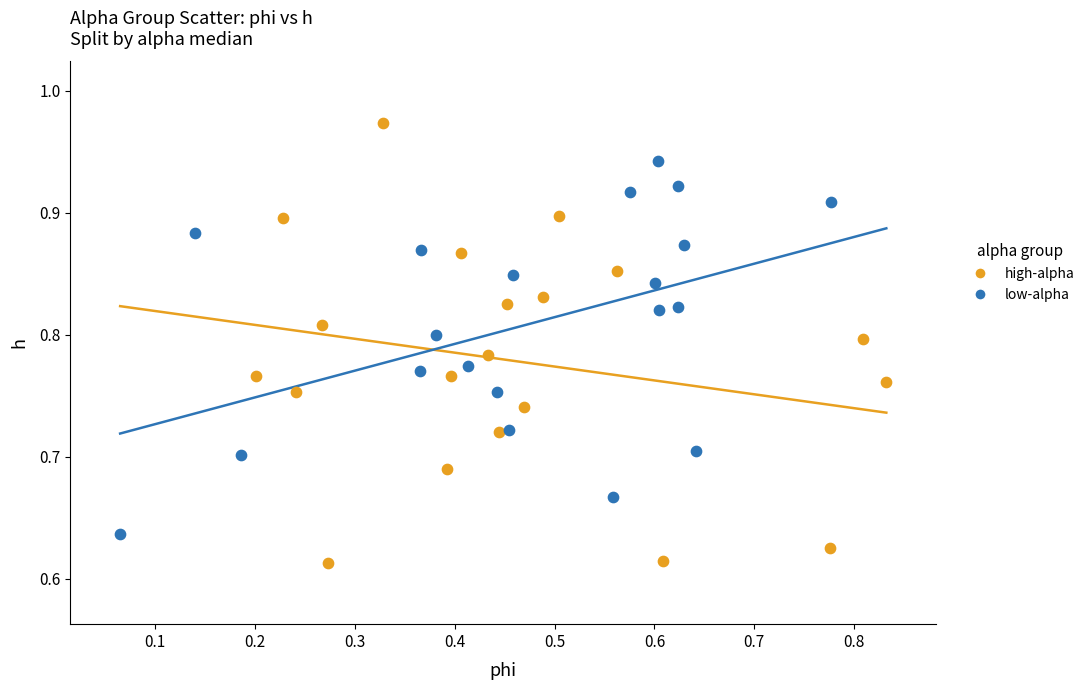

Which series contains the lowest Y value?

high-alpha